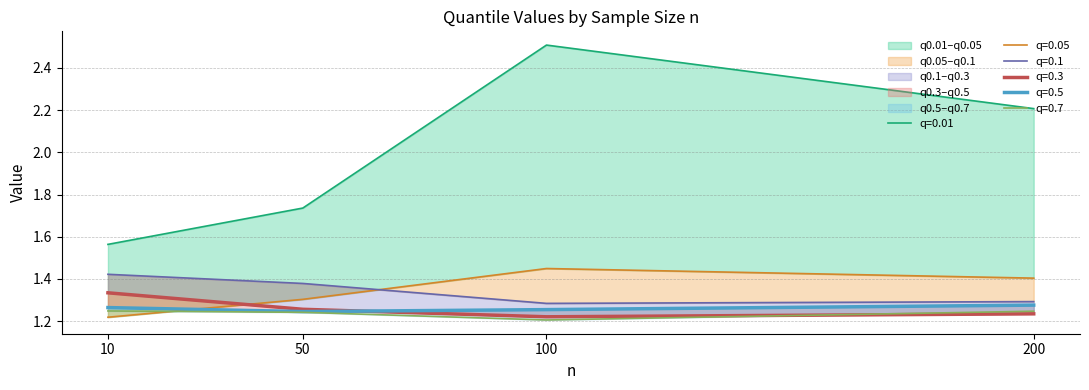

Is it true that 0.5 equals 0.4 at 200?

False